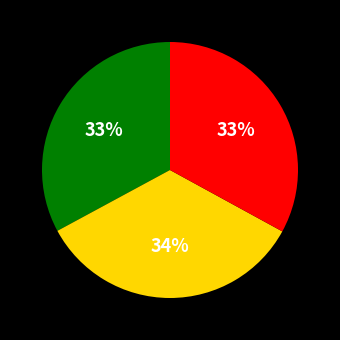

Does any single category account for the majority?

No